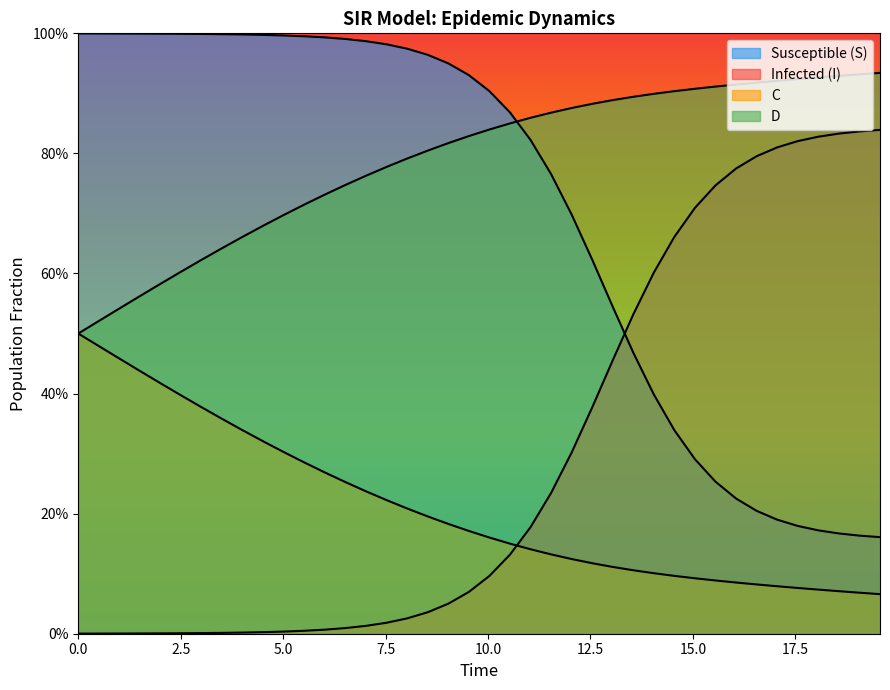

Which series has the largest total across all categories?

D